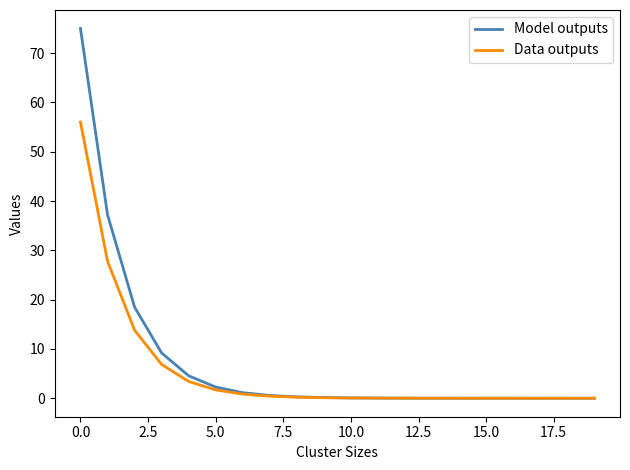

List the series in order of their peak value, highest first.

Model outputs, Data outputs